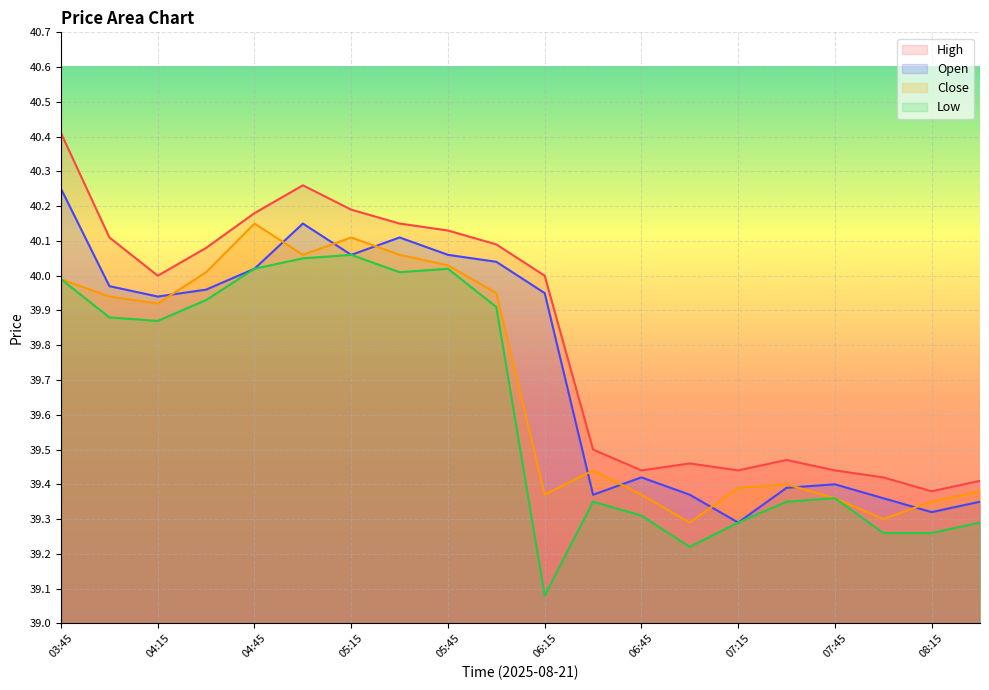

In Low, how many points are higher than both neighbors (excluding endpoints)?

4